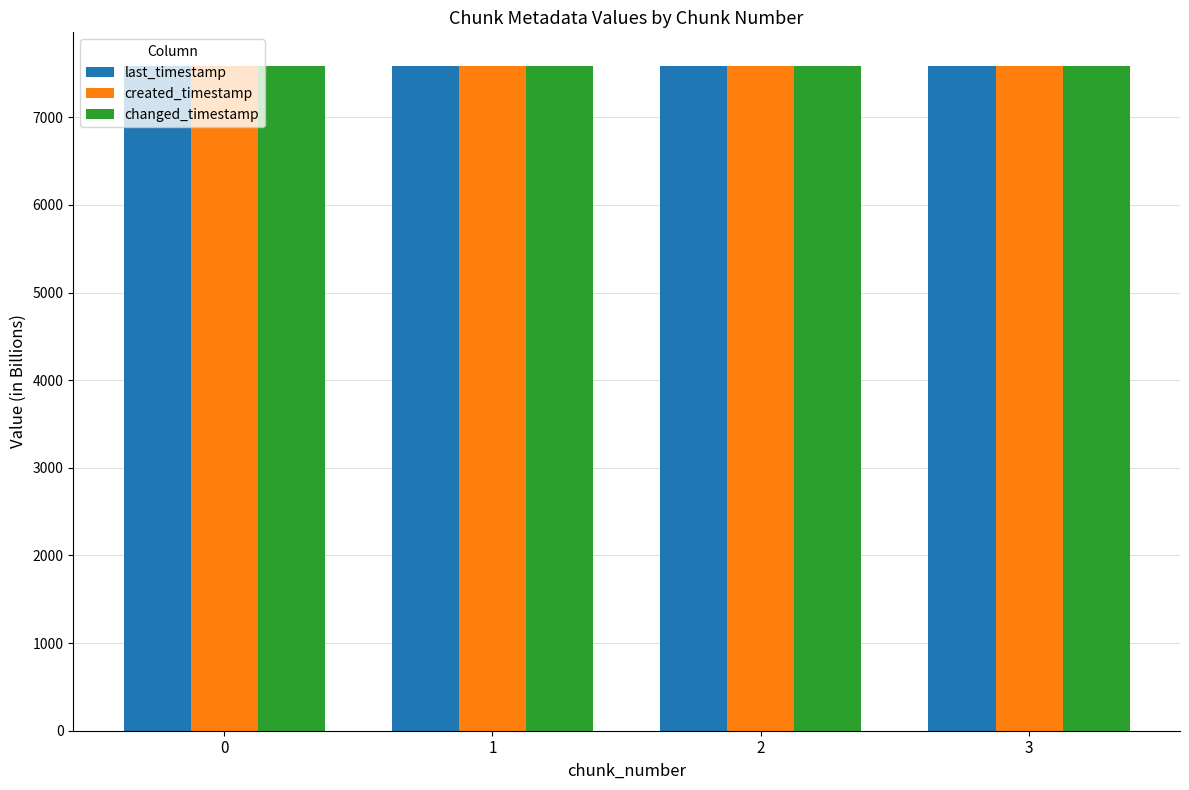

What is the sum of the changed_timestamp values at 0 and 3?

15177.8